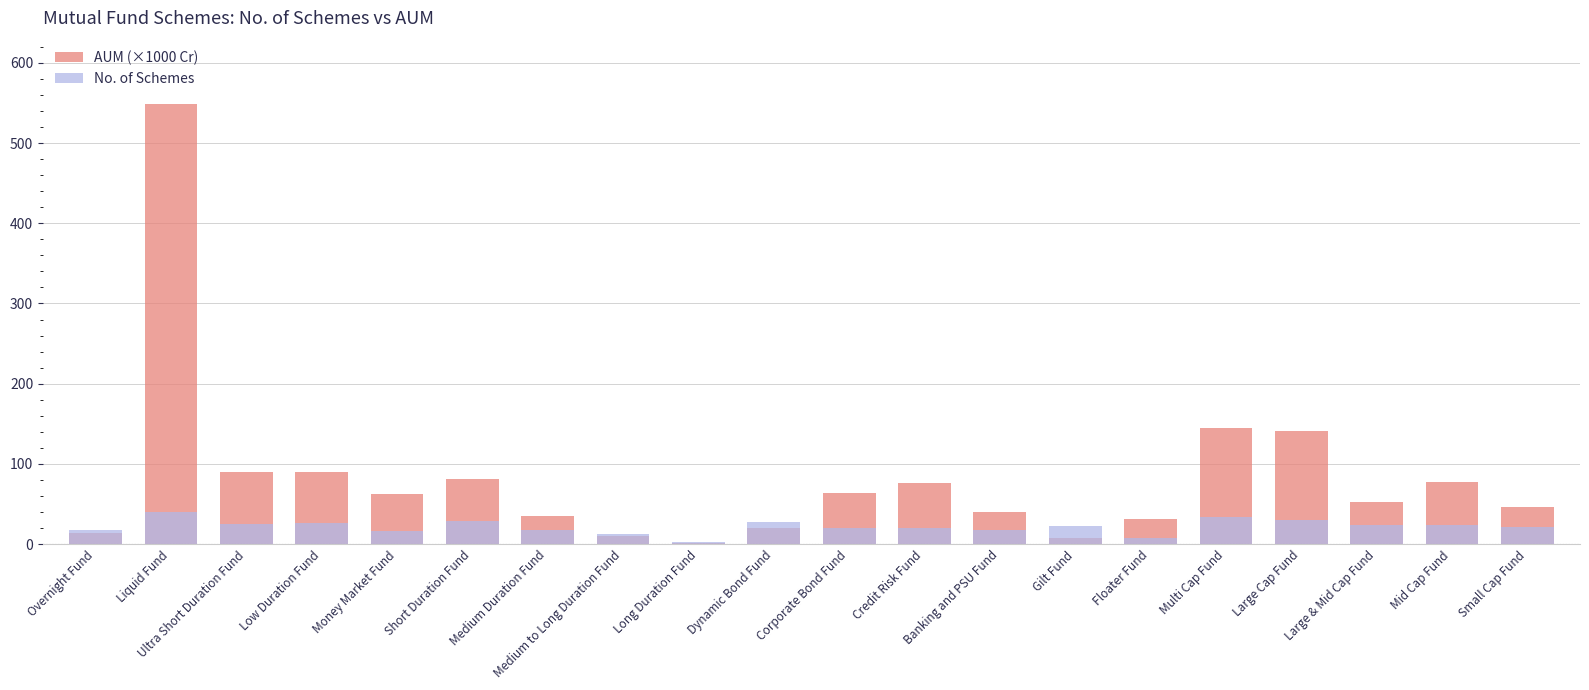

What is the average value of the AUM (×1000 Cr) series?

81.6